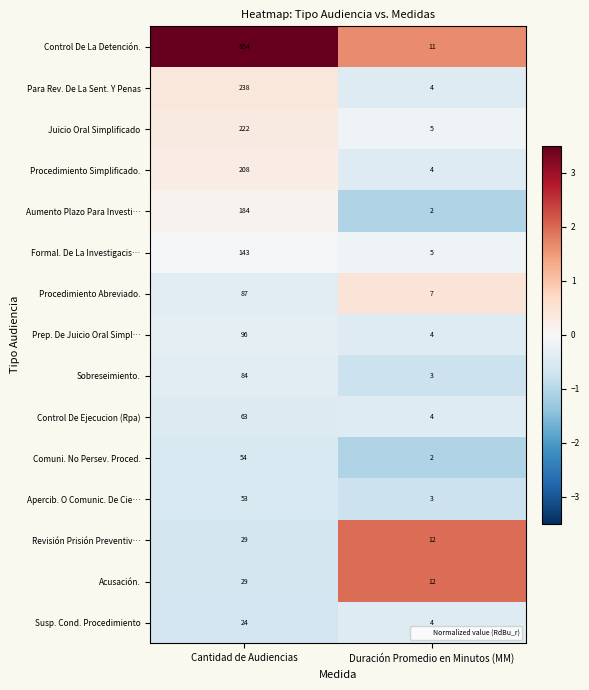

Reading left to right, extract all data points from this chart.

Control De La Detención.: Cantidad de Audiencias=854	Duración Promedio en Minutos (MM)=11
Para Rev. De La Sent. Y Penas: Cantidad de Audiencias=238	Duración Promedio en Minutos (MM)=4
Juicio Oral Simplificado: Cantidad de Audiencias=222	Duración Promedio en Minutos (MM)=5
Procedimiento Simplificado.: Cantidad de Audiencias=208	Duración Promedio en Minutos (MM)=4
Aumento Plazo Para Investi…: Cantidad de Audiencias=184	Duración Promedio en Minutos (MM)=2
Formal. De La Investigacis…: Cantidad de Audiencias=143	Duración Promedio en Minutos (MM)=5
Procedimiento Abreviado.: Cantidad de Audiencias=87	Duración Promedio en Minutos (MM)=7
Prep. De Juicio Oral Simpl…: Cantidad de Audiencias=96	Duración Promedio en Minutos (MM)=4
Sobreseimiento.: Cantidad de Audiencias=84	Duración Promedio en Minutos (MM)=3
Control De Ejecucion (Rpa): Cantidad de Audiencias=63	Duración Promedio en Minutos (MM)=4
Comuni. No Persev. Proced.: Cantidad de Audiencias=54	Duración Promedio en Minutos (MM)=2
Apercib. O Comunic. De Cie…: Cantidad de Audiencias=53	Duración Promedio en Minutos (MM)=3
Revisión Prisión Preventiv…: Cantidad de Audiencias=29	Duración Promedio en Minutos (MM)=12
Acusación.: Cantidad de Audiencias=29	Duración Promedio en Minutos (MM)=12
Susp. Cond. Procedimiento: Cantidad de Audiencias=24	Duración Promedio en Minutos (MM)=4